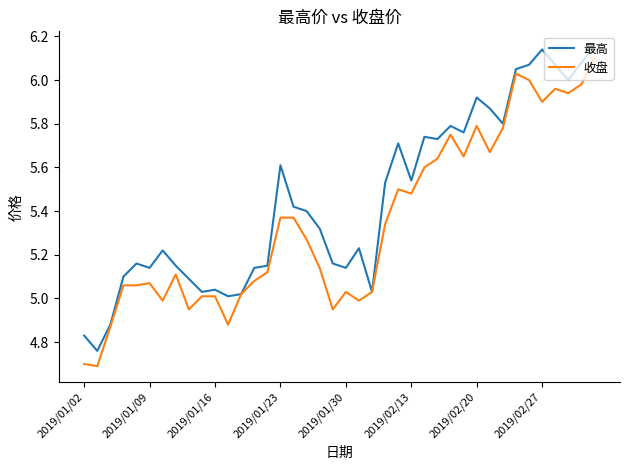

What is the smallest value displayed?

4.7